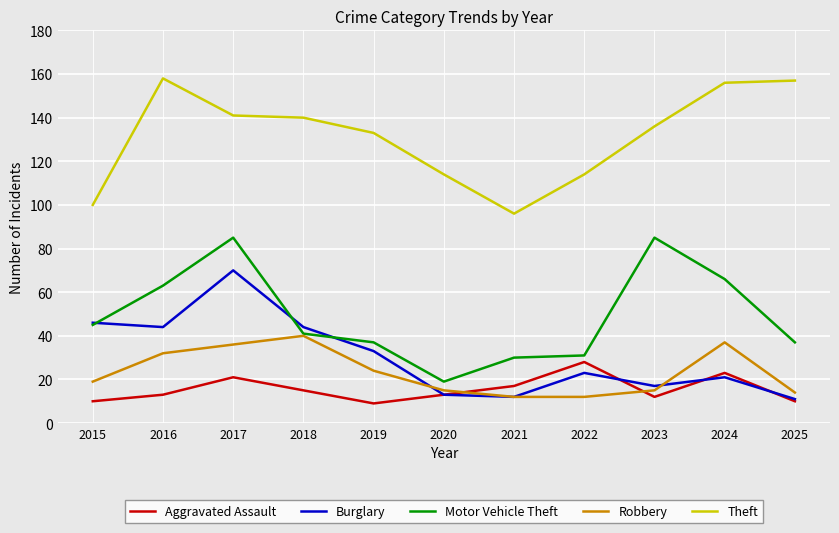

In Motor Vehicle Theft, how many points are higher than both neighbors (excluding endpoints)?

2